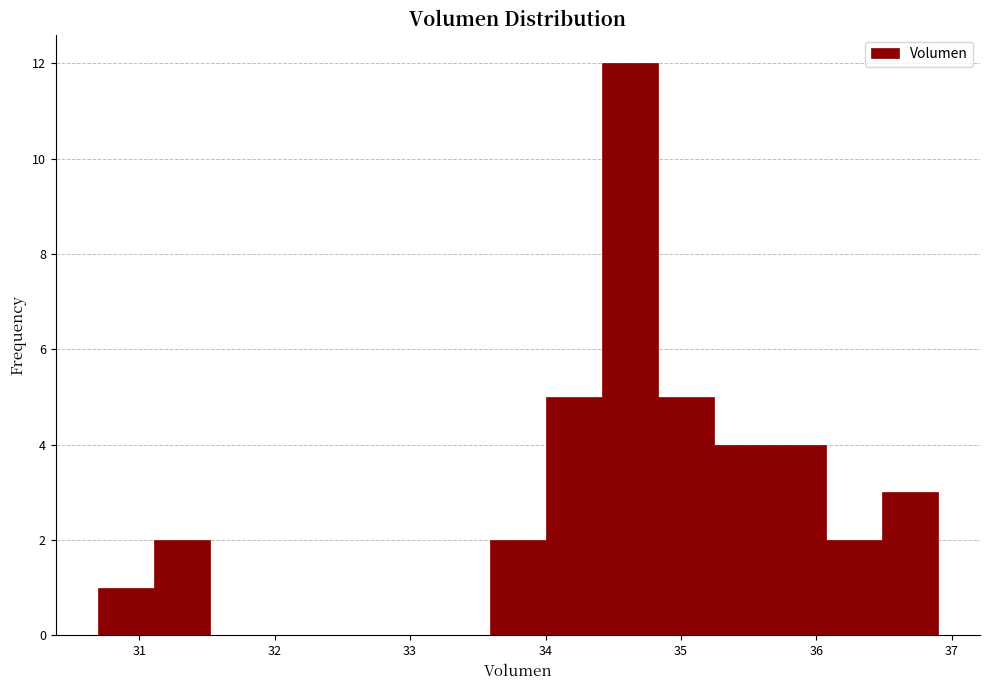

Reading left to right, transcribe this chart: for each bar, give the range it covers on the x-axis and its height. Neither the bar edges nor the heights are printed on the chart, so give them approximately, as read against the axes.

30.7 to 31.1: 1
31.1 to 31.5: 2
31.5 to 31.9: 0
31.9 to 32.3: 0
32.3 to 32.8: 0
32.8 to 33.2: 0
33.2 to 33.6: 0
33.6 to 34.0: 2
34.0 to 34.4: 5
34.4 to 34.8: 12
34.8 to 35.2: 5
35.2 to 35.7: 4
35.7 to 36.1: 4
36.1 to 36.5: 2
36.5 to 36.9: 3